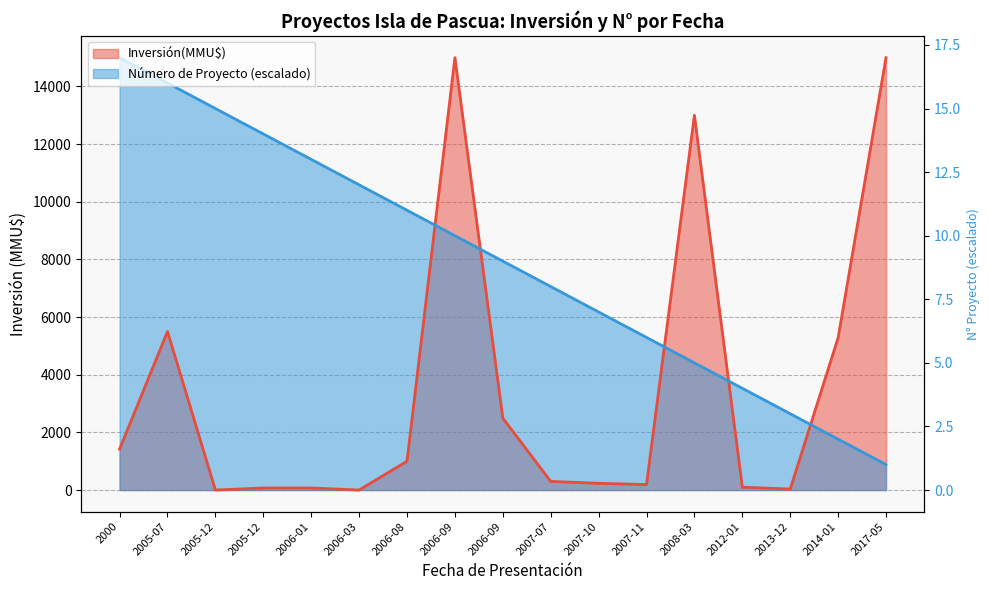

List the labels in order of Inversión(MMU$) value, largest first.

2006-09, 2017-05, 2008-03, 2005-07, 2014-01, 2006-09, 2000, 2006-08, 2007-07, 2007-10, 2007-11, 2012-01, 2005-12, 2006-01, 2013-12, 2005-12, 2006-03